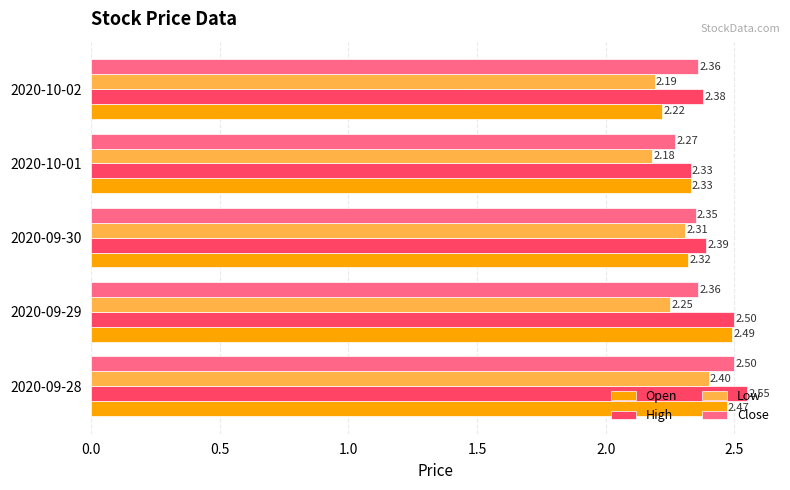

Between 2020-09-28 and 2020-10-01, which series saw the biggest shift?

Close